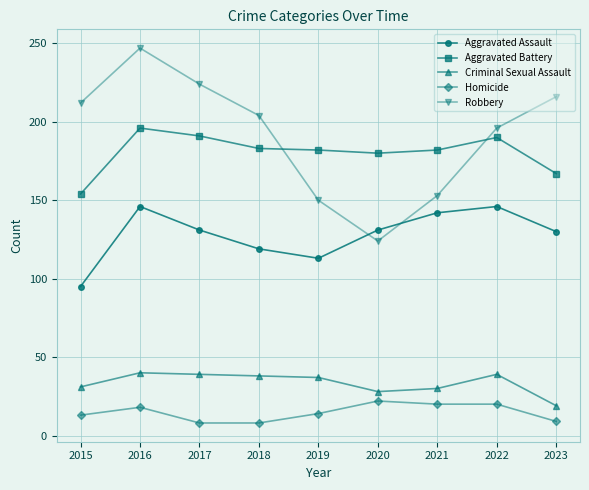

What is the spread (max minus min) of values at 2018?

196